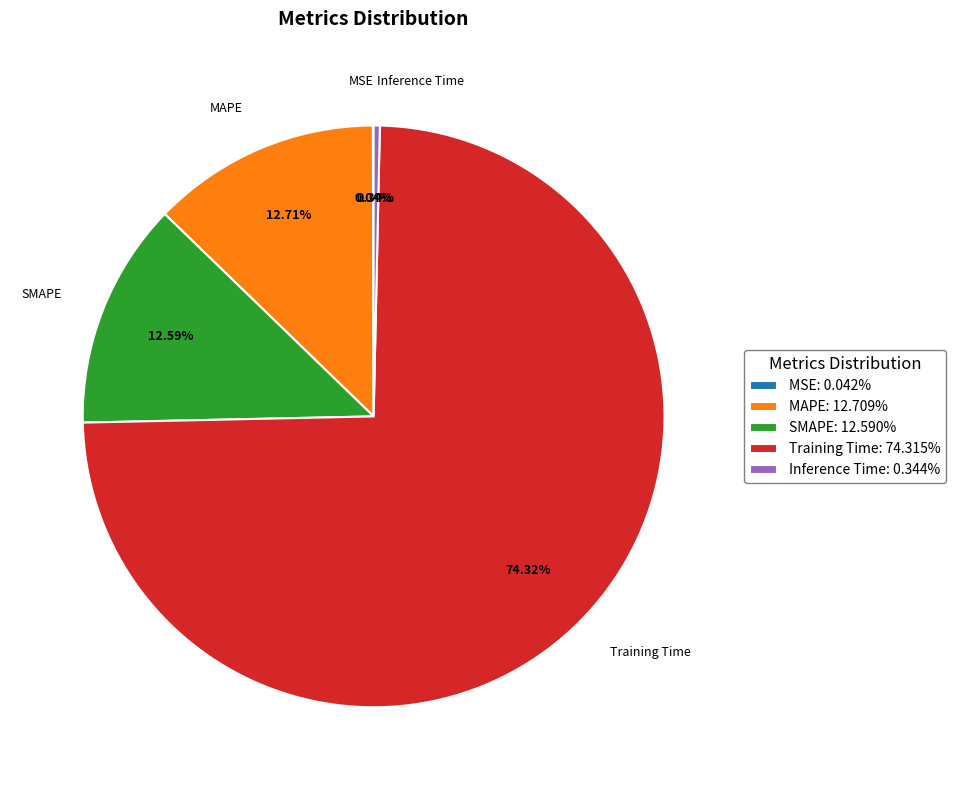

Combined, do Inference Time: 0.344% and Training Time: 74.315% account for over 50%?

Yes